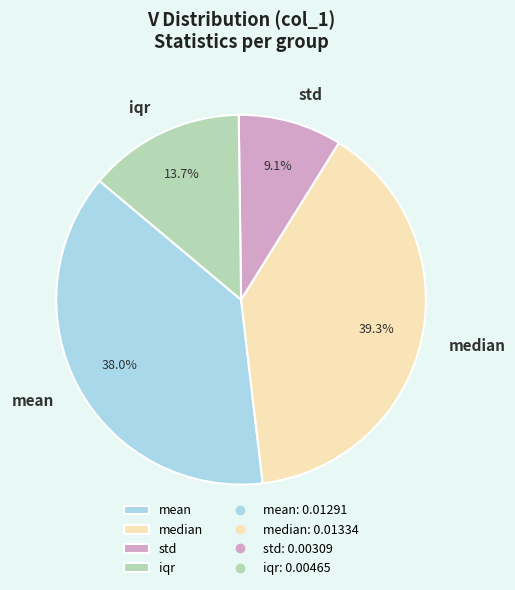

To the nearest percent, what is the difference between the std and mean slice percentages?

29%